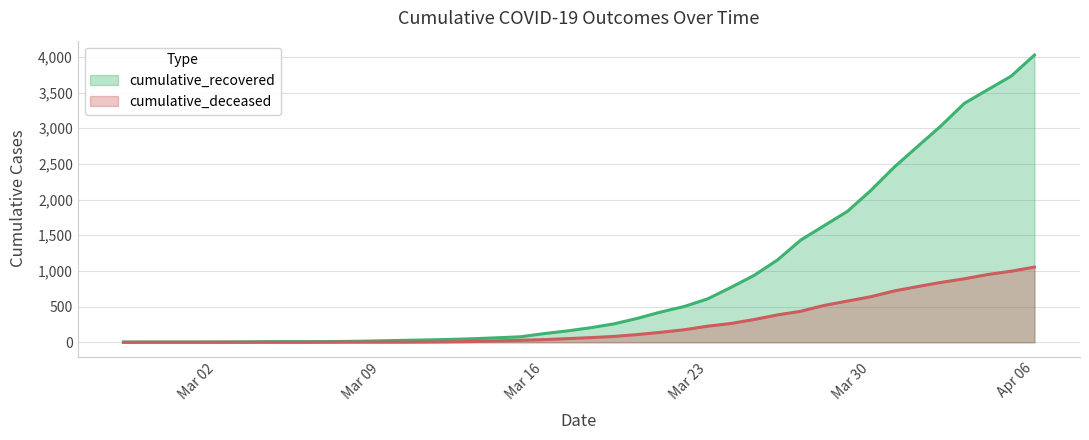

The value of cumulative_deceased at 2020-03-13 is 11. True or false?

True